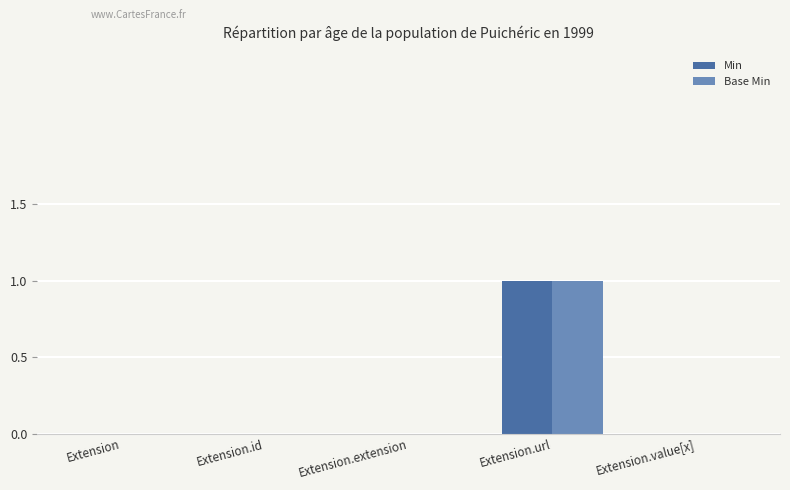

Which label corresponds to the largest value in the chart?

Extension.url